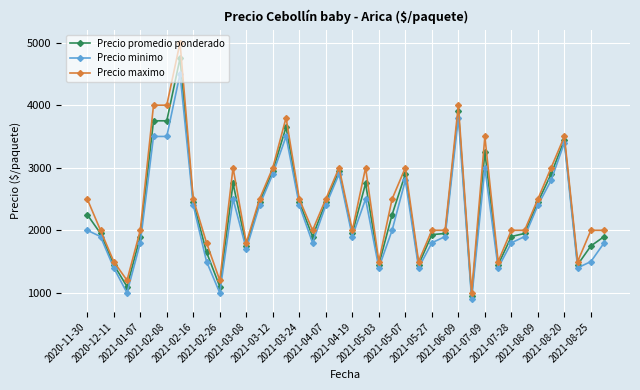

Count the number of categories in the chart.

40